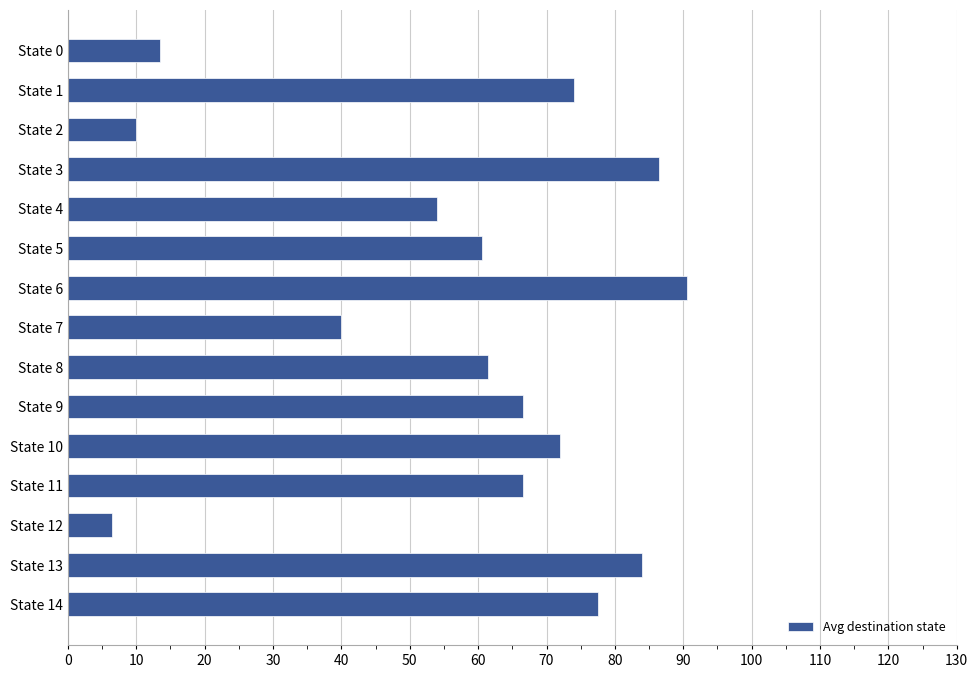

What is the change in value from State 1 to State 4?

-20.0